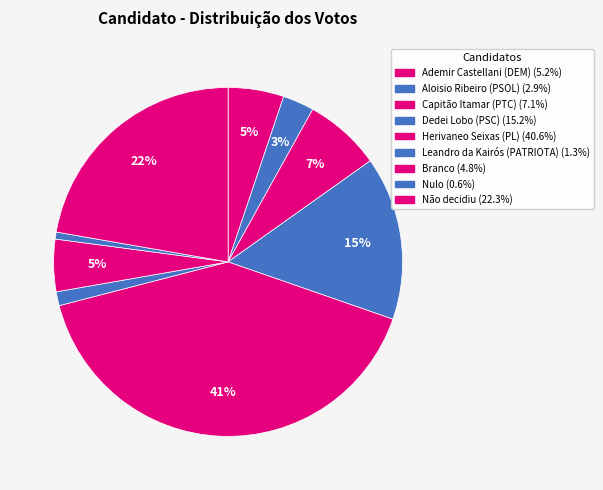

What is the total percentage of Branco and Aloisio Ribeiro (PSOL)?

7.7%